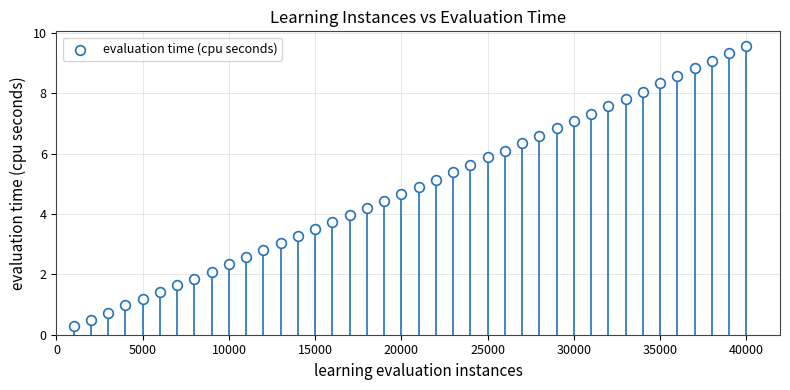

What is the range of X values (max minus min)?

39000.0